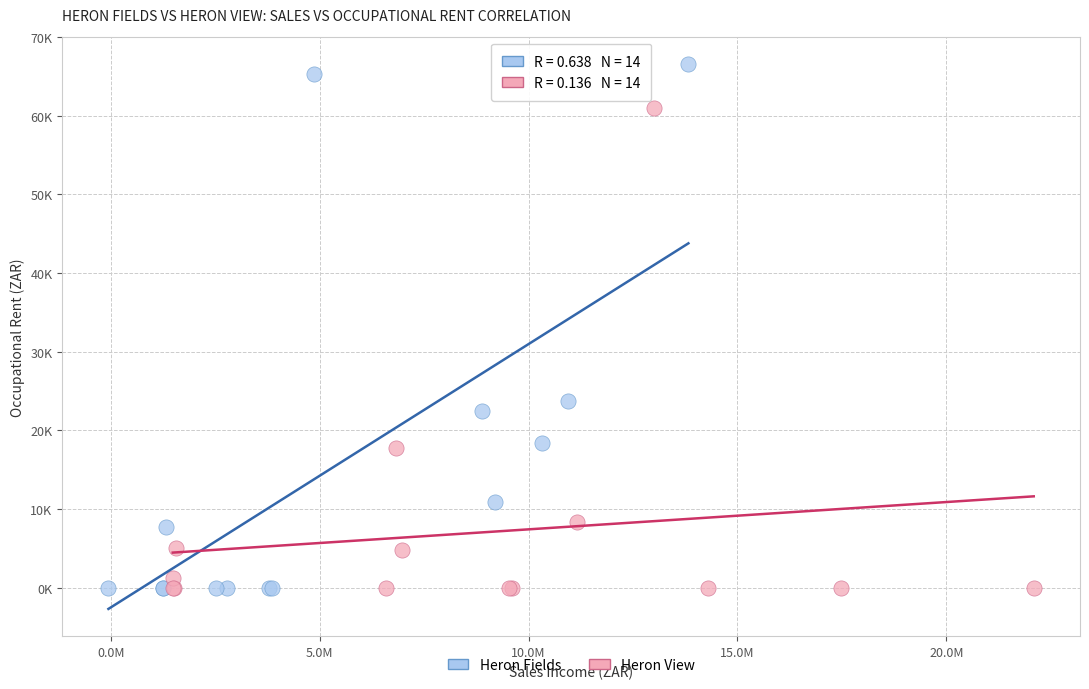

What are all the series names shown in the legend?

Heron Fields, Heron View